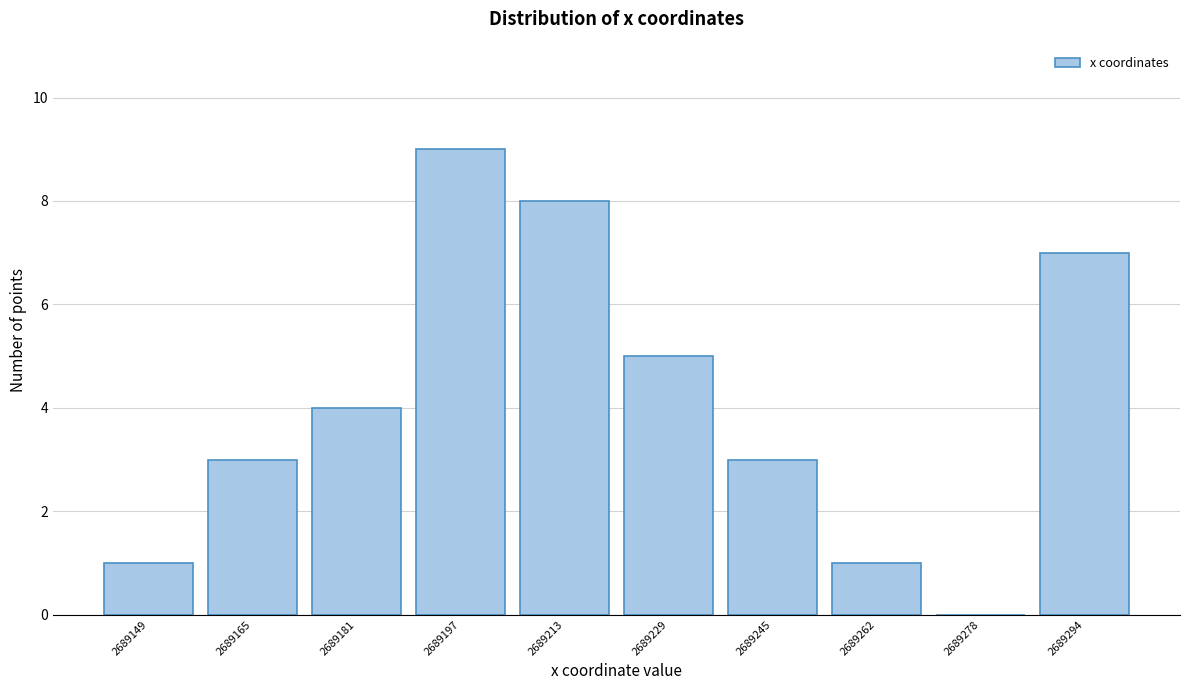

Reading right to left, extract all data points from this chart.

2689294=7	2689278=0	2689262=1	2689245=3	2689229=5	2689213=8	2689197=9	2689181=4	2689165=3	2689149=1